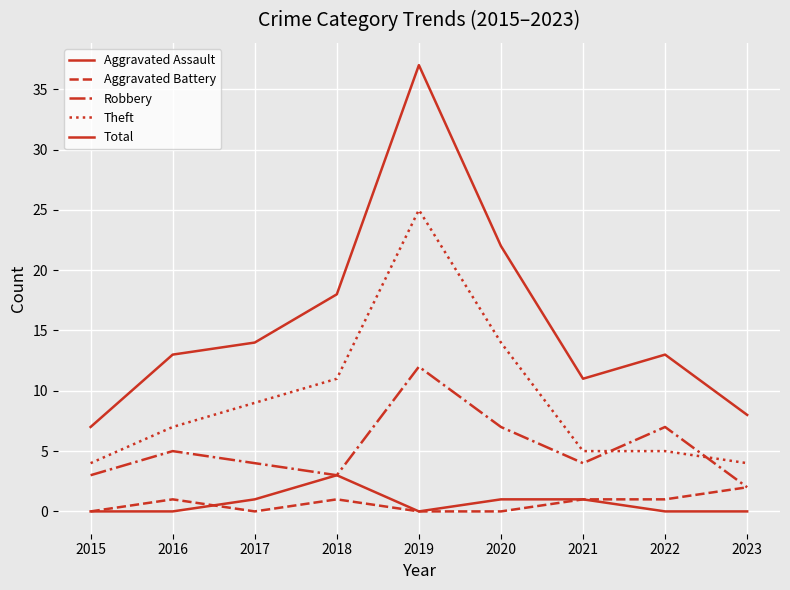

Is the value of Total at 2022 greater than the value of Aggravated Assault at 2018?

Yes